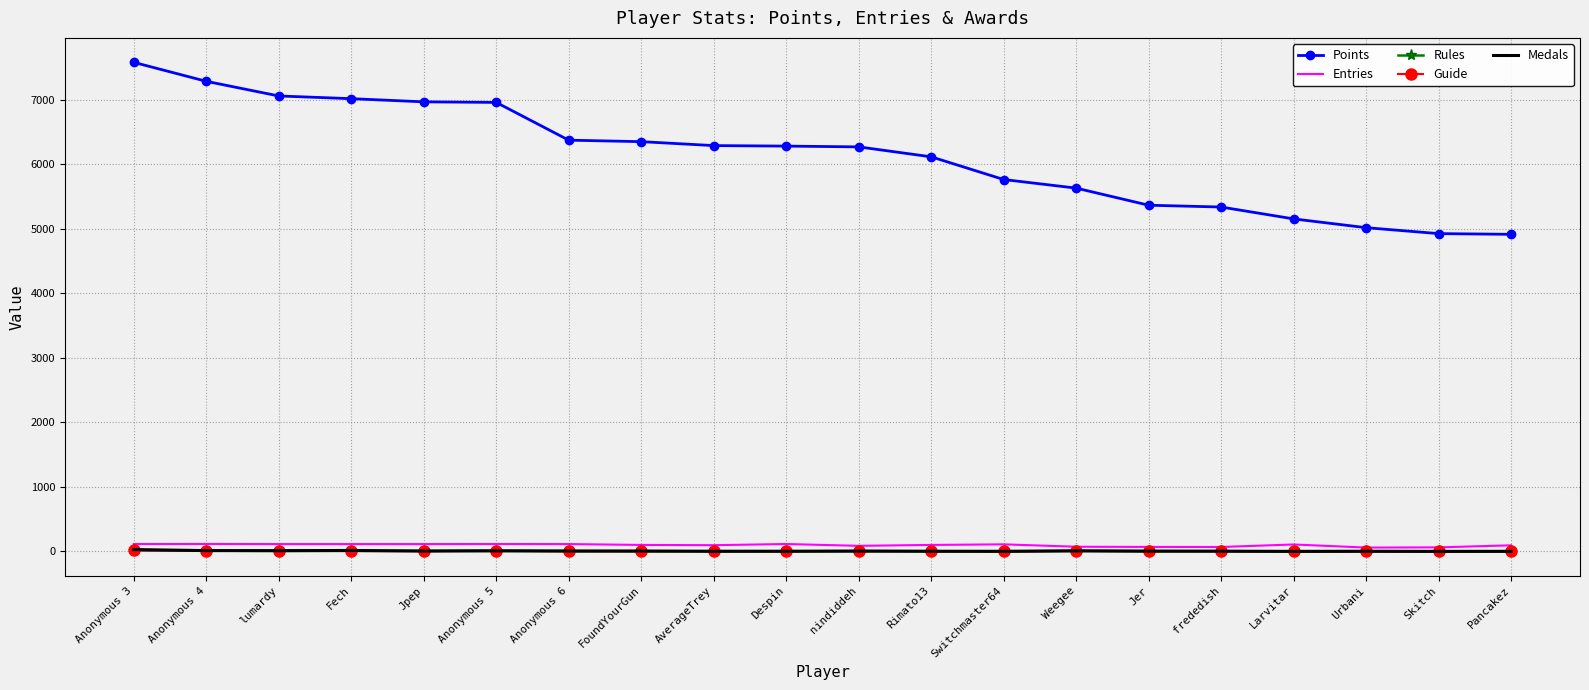

The Entries series shows 114 at Anonymous 3. True or false?

True